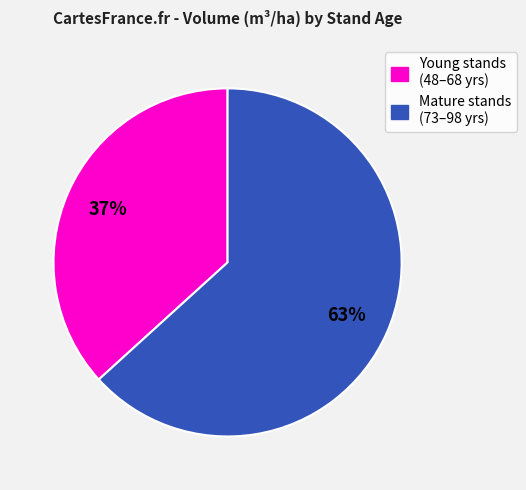

Is there a majority slice in this chart?

Yes